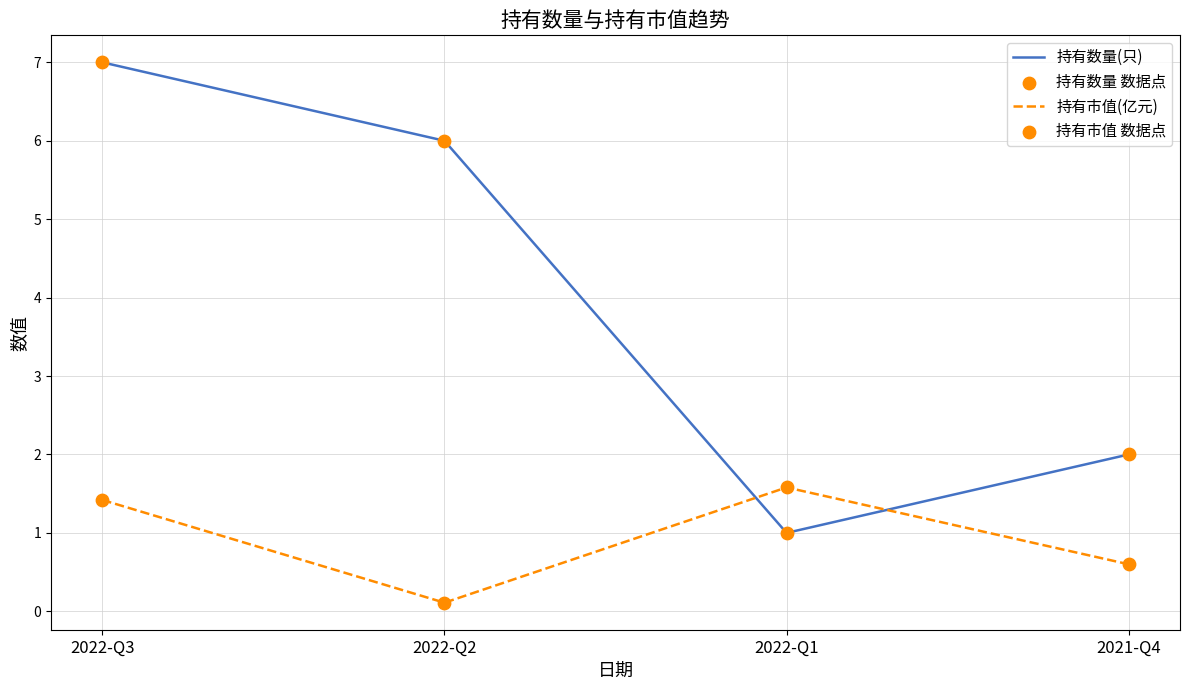

How many times do 持有数量(只) and 持有市值(亿元) cross each other?

2